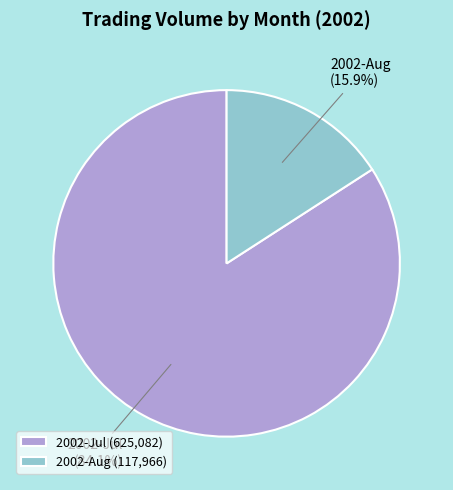

Does any single category account for the majority?

Yes